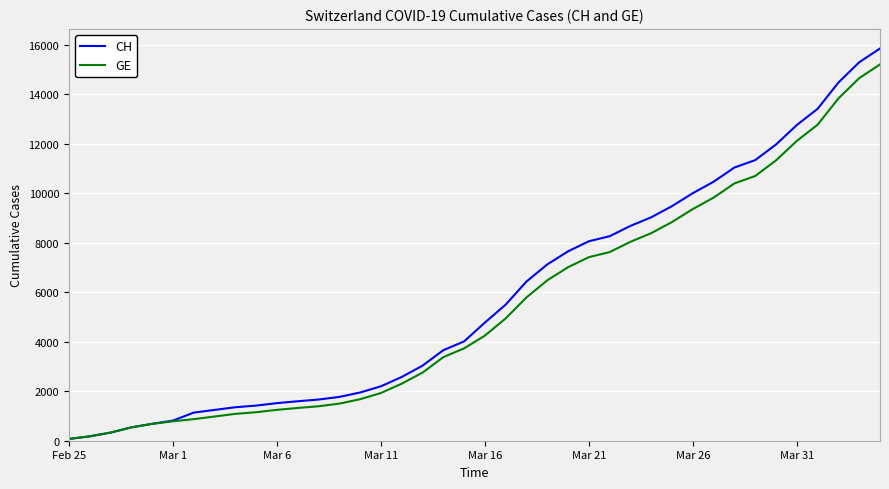

List the series in order of their peak value, lowest first.

GE, CH